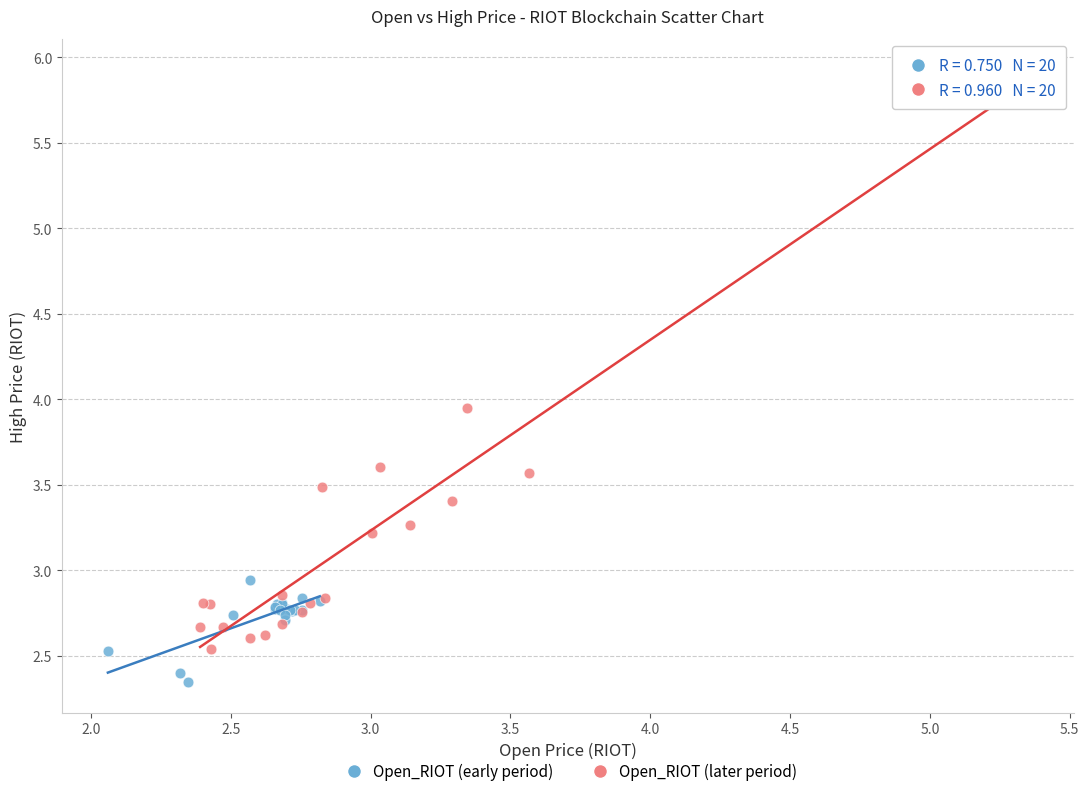

Which series contains the lowest Y value?

Open_RIOT (early period)